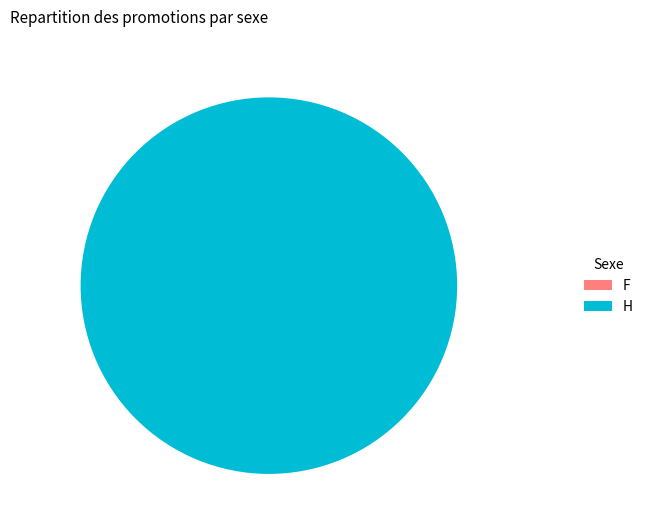

The 0 slice represents 0% of the pie. True or false?

True